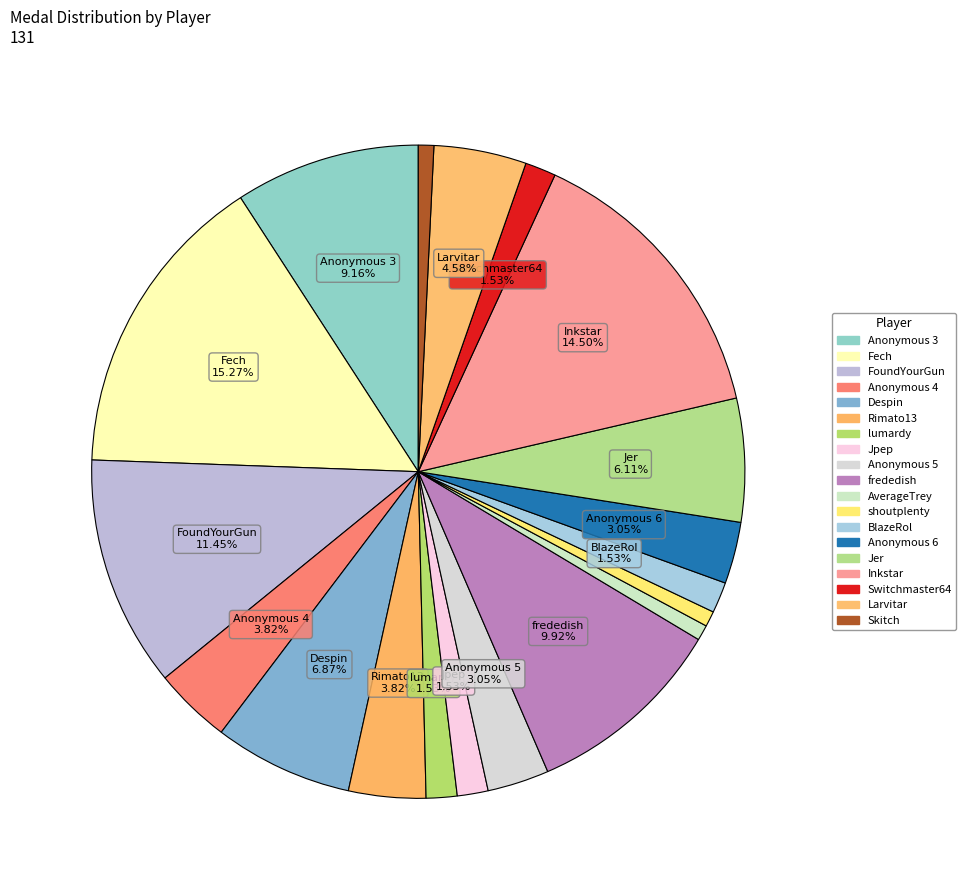

Is there any slice that represents more than half of the pie?

No